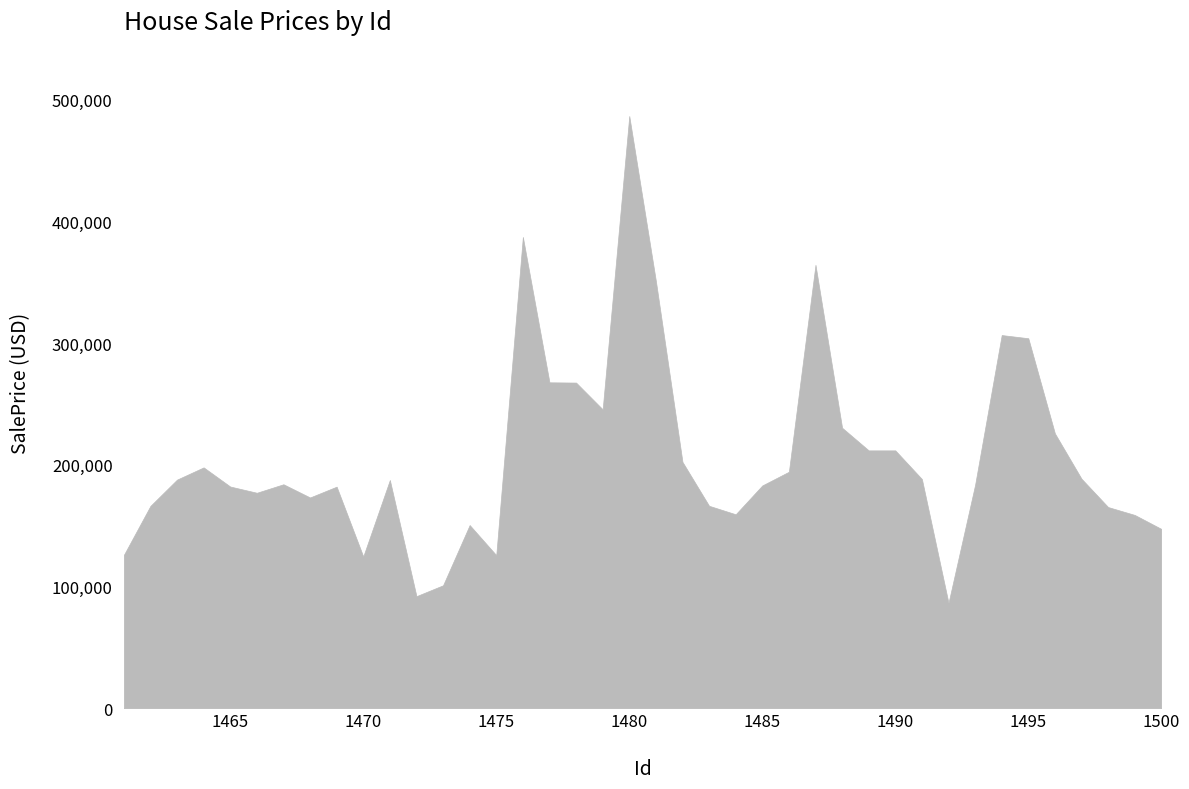

True or false: the data shows 183621.6 at 1493.

True